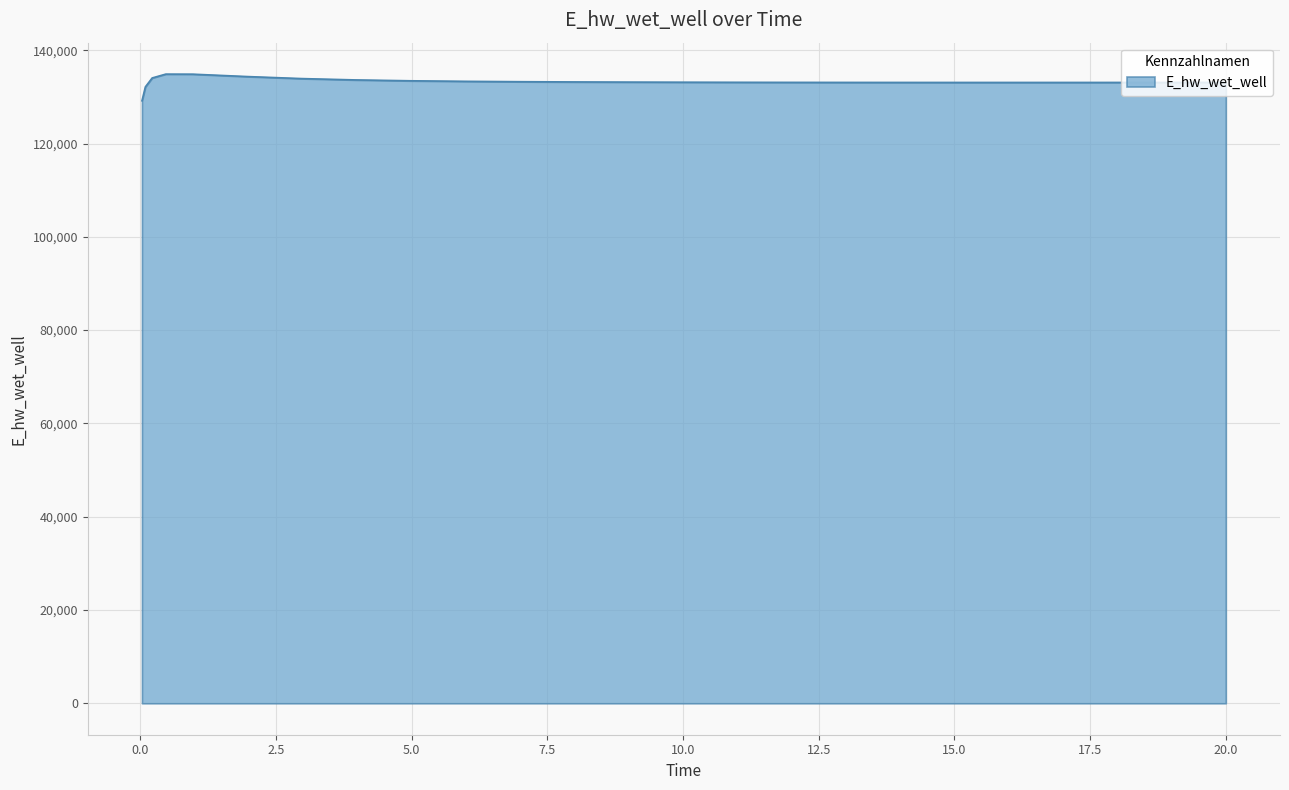

What is the smallest value displayed?

129164.0